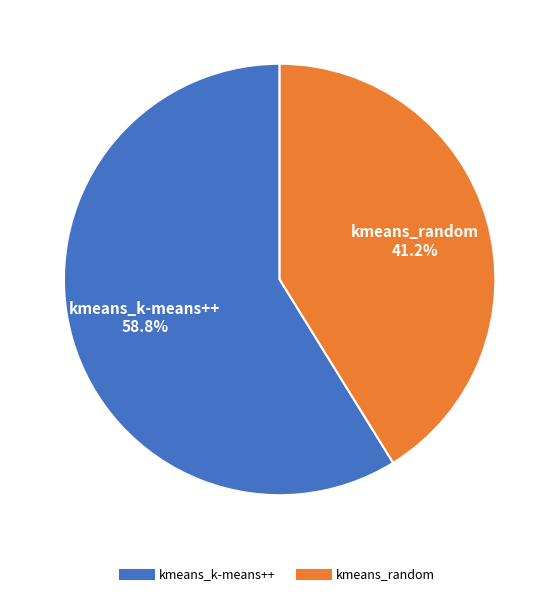

Between kmeans_random and kmeans_k-means++, which is larger?

kmeans_k-means++